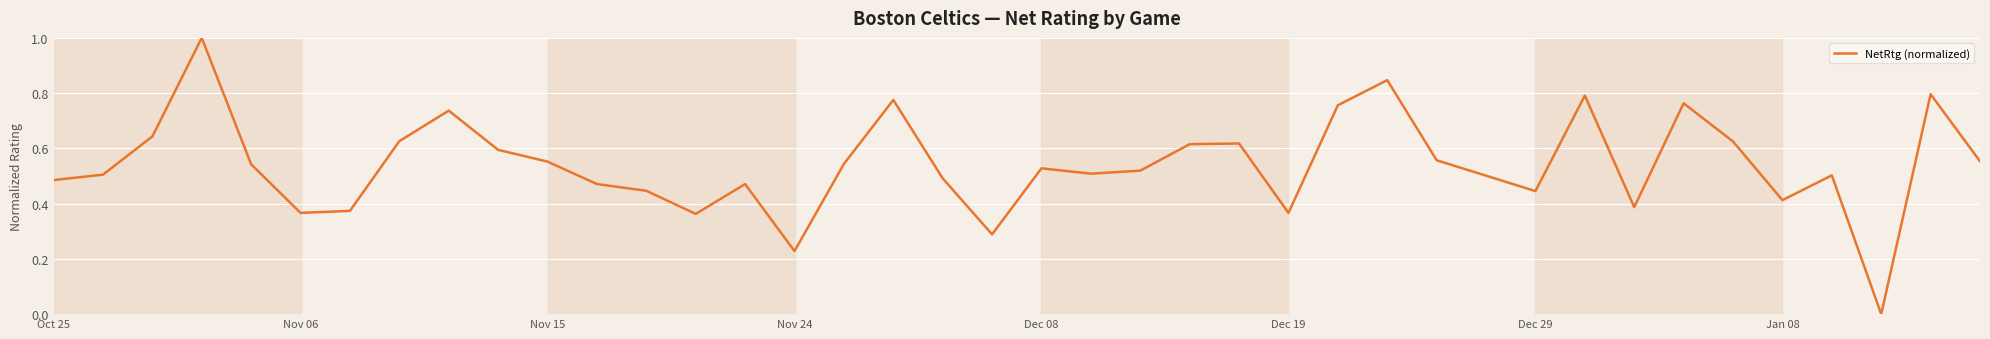

What is the maximum value shown in the chart?

1.0